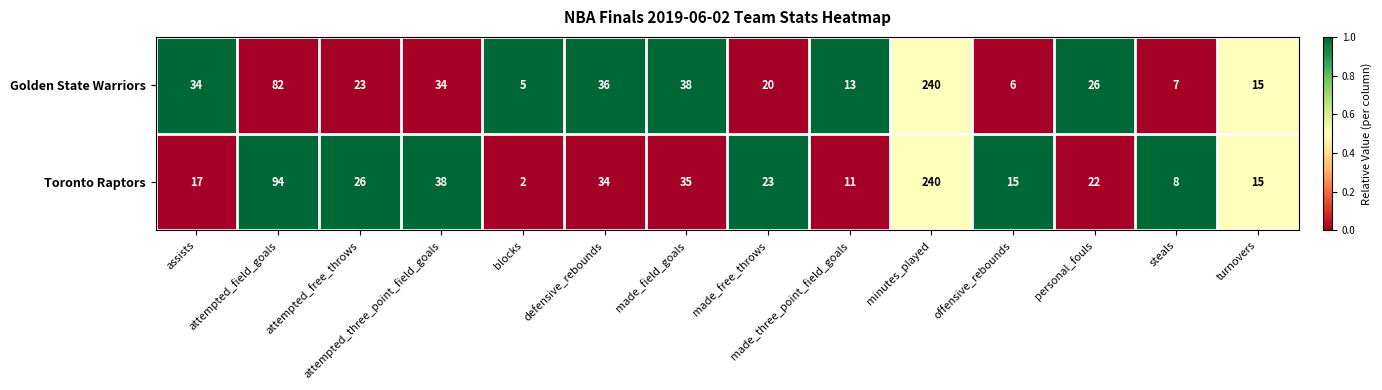

How many series are shown in this chart?

2